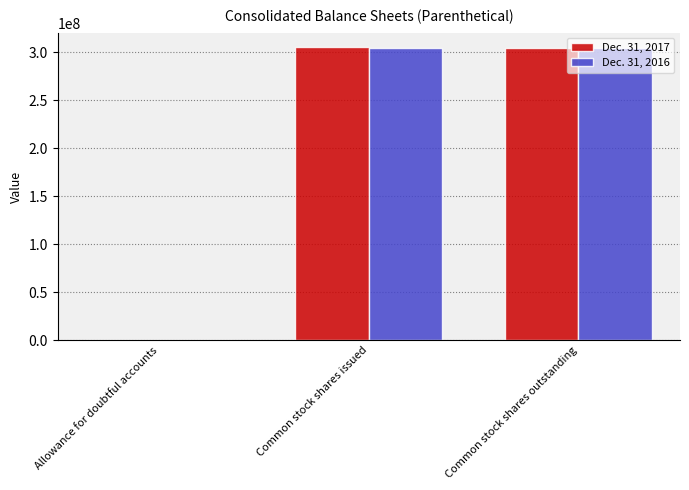

What is the sum of all Dec. 31, 2017 values?

609584535